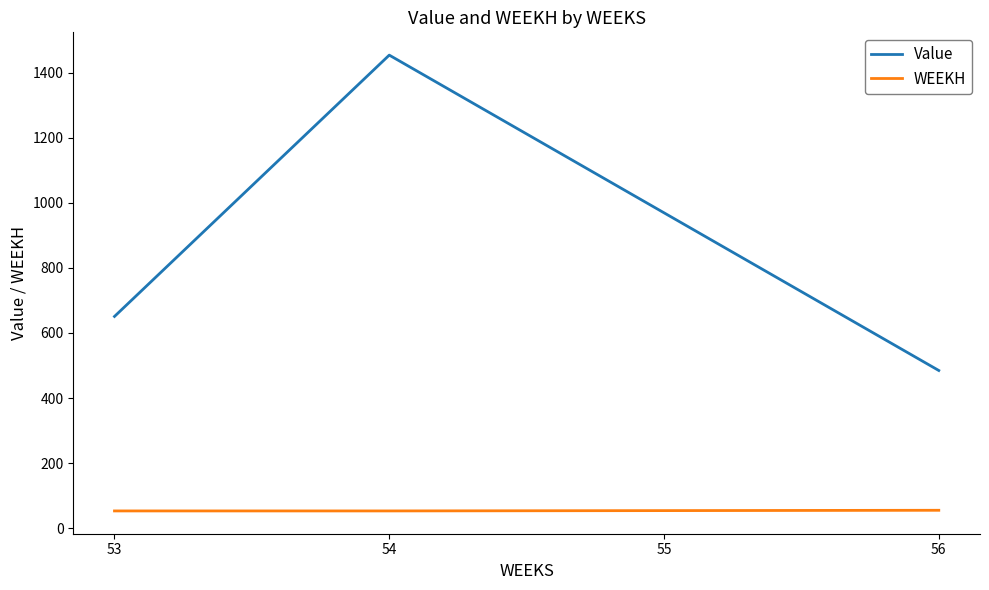

Rank the categories by Value value from highest to lowest.

54, 55, 53, 56